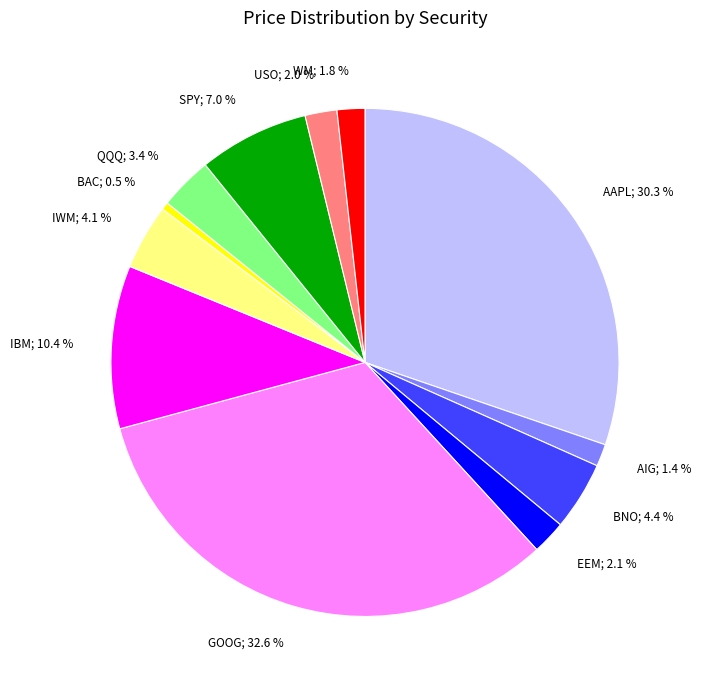

Between IBM and AAPL, which is larger?

AAPL